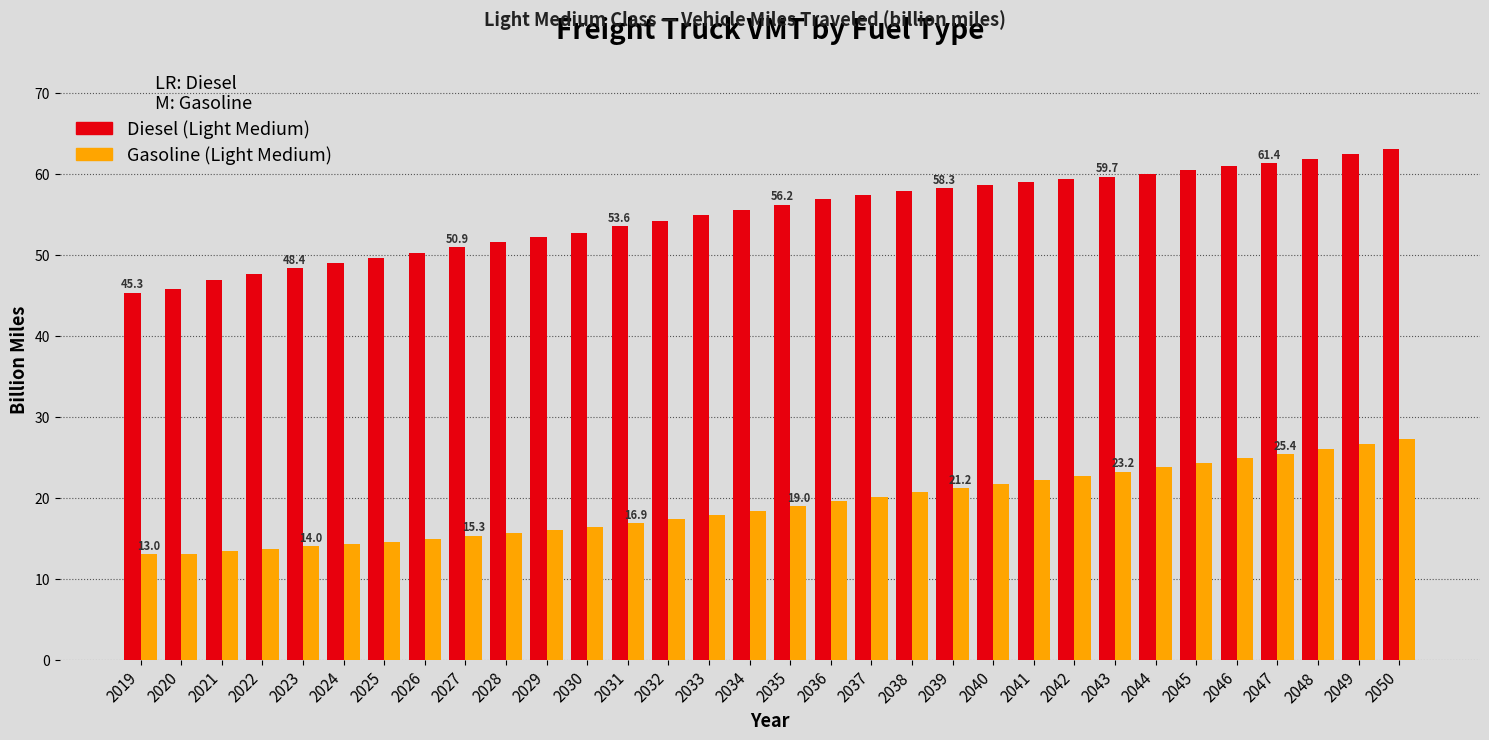

The Diesel (Light Medium) series shows 21.7 at 2047. True or false?

False